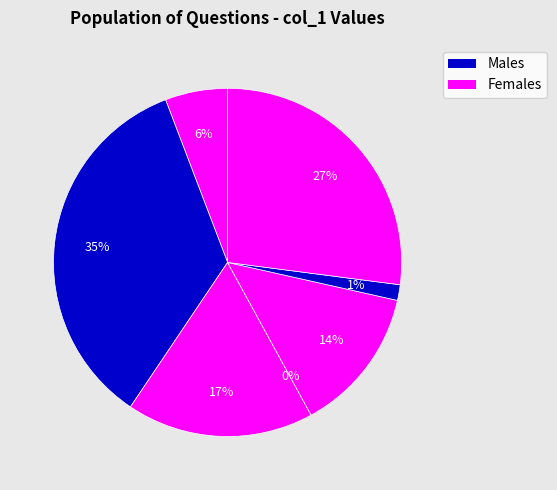

Combined, do Q4 and Q5 account for over 50%?

Yes